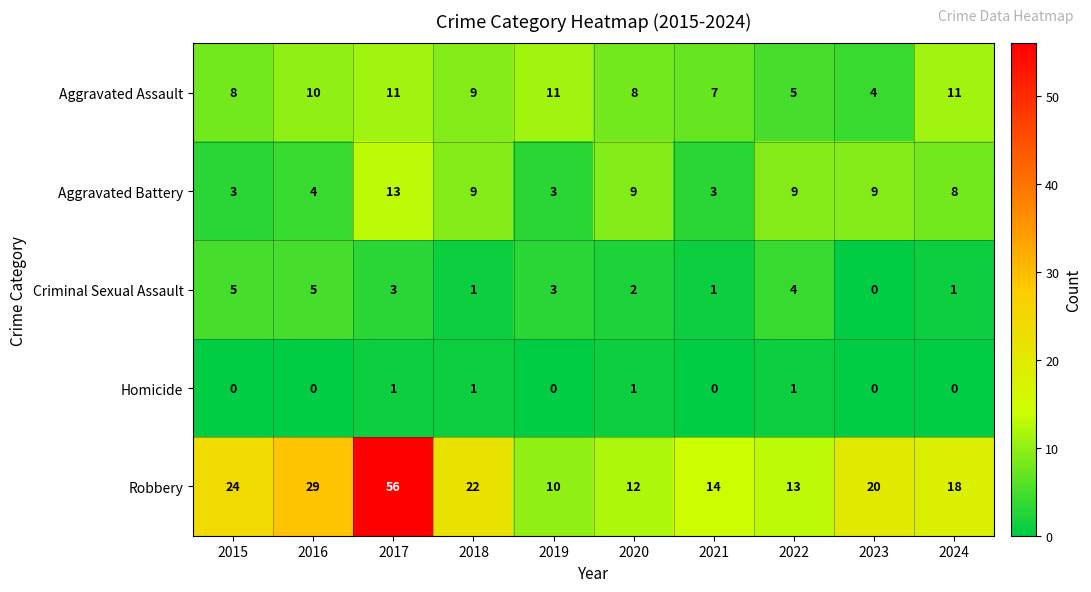

The value of Aggravated Battery at 2024 is 8. True or false?

True